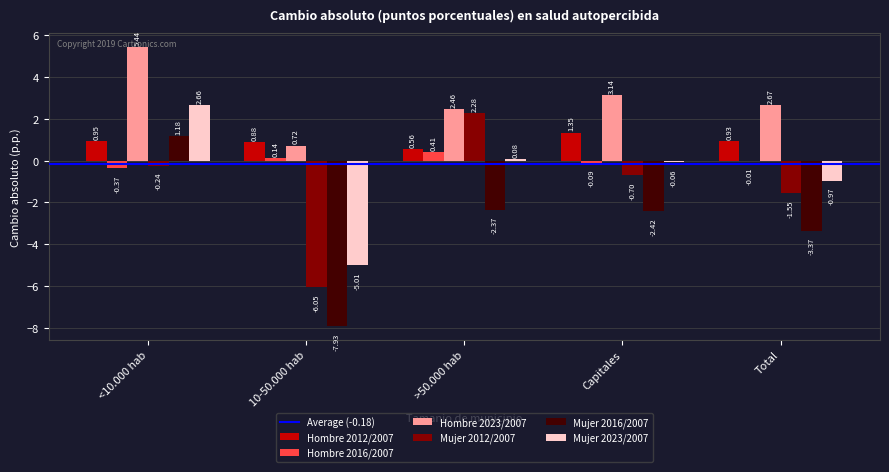

What is the sum of all Mujer 2016/2007 values?

-14.9